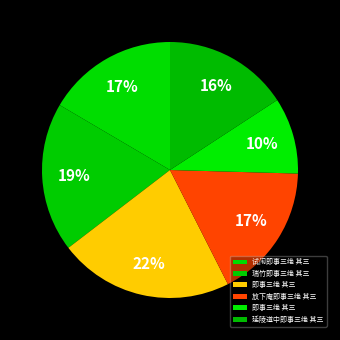

Rank the categories by value from lowest to highest.

即事三绝 其三, 延陵道中即事三绝 其三, 试闱即事三绝 其三, 放下庵即事三绝 其三, 瑞竹即事三绝 其三, 即事三绝 其三